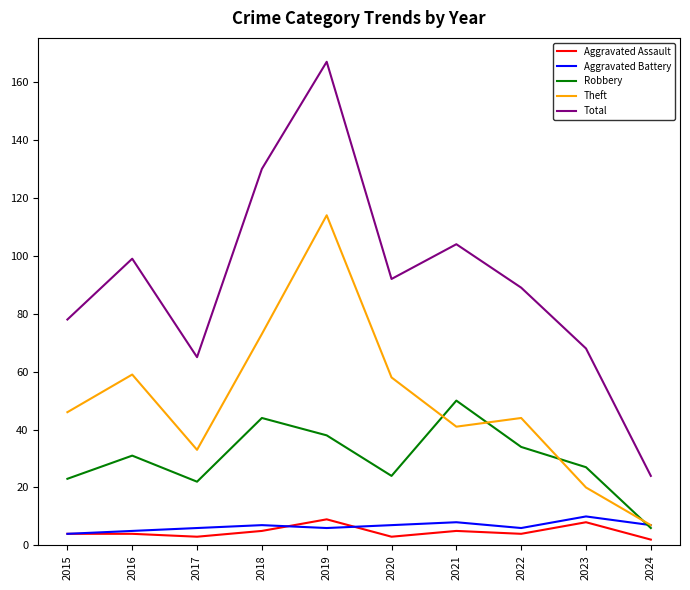

What is the difference between the maximum and second lowest values in the Aggravated Assault series?

6